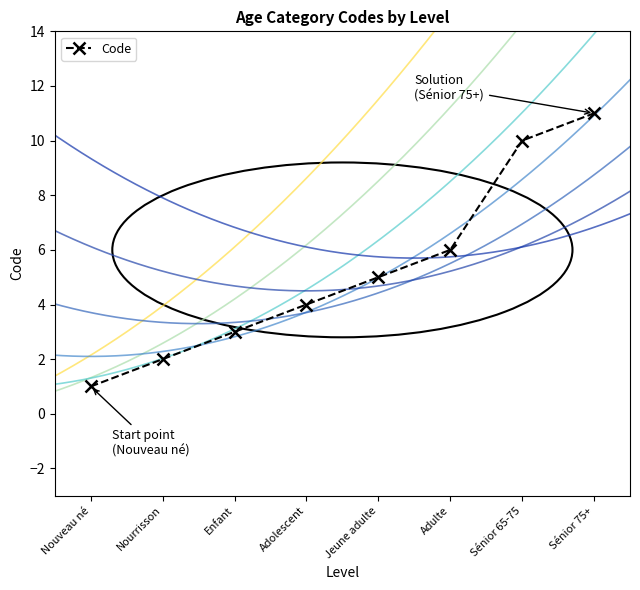

Which category has the highest value across all series?

Sénior 75+